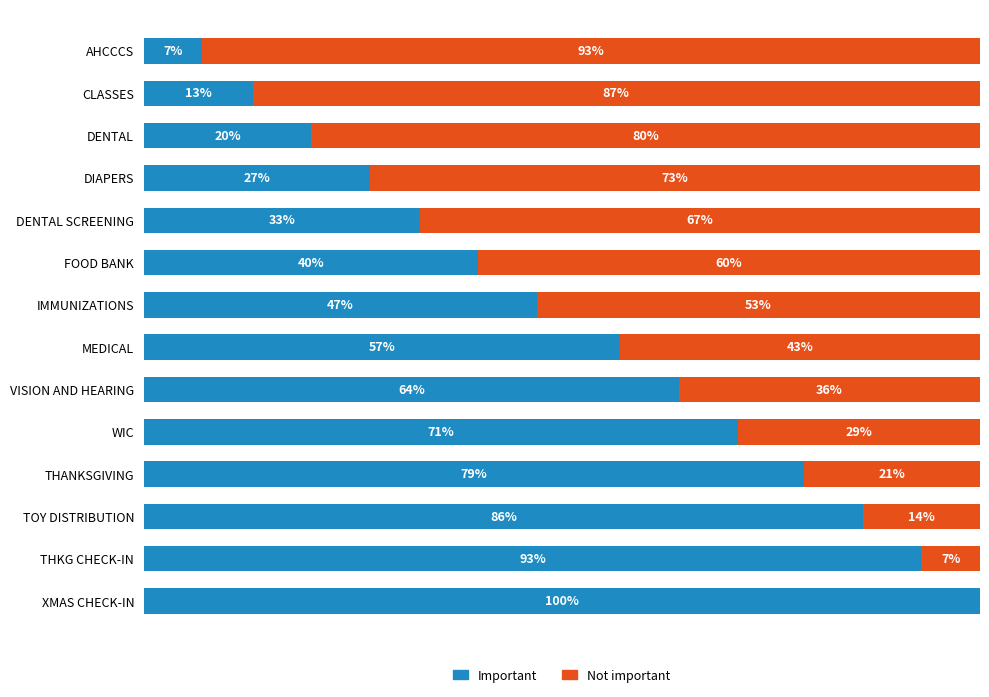

What are all the series names shown in the legend?

Important, Not important